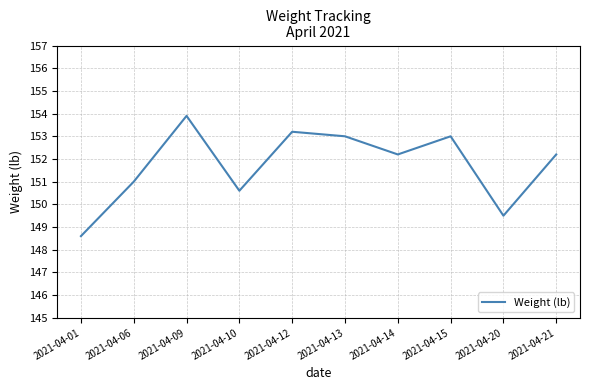

What is the difference between the values at 2021-04-09 and 2021-04-15?

0.9